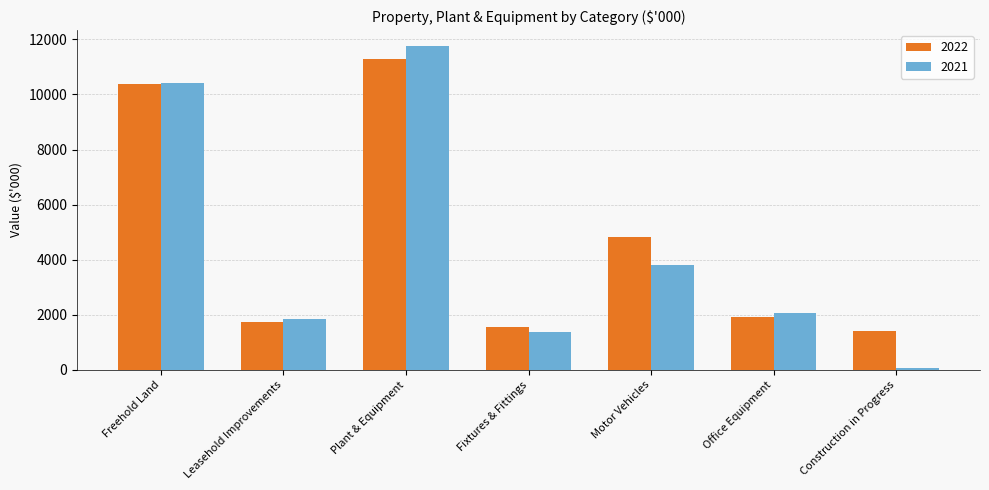

What is the total value across all series at Freehold Land?

20792